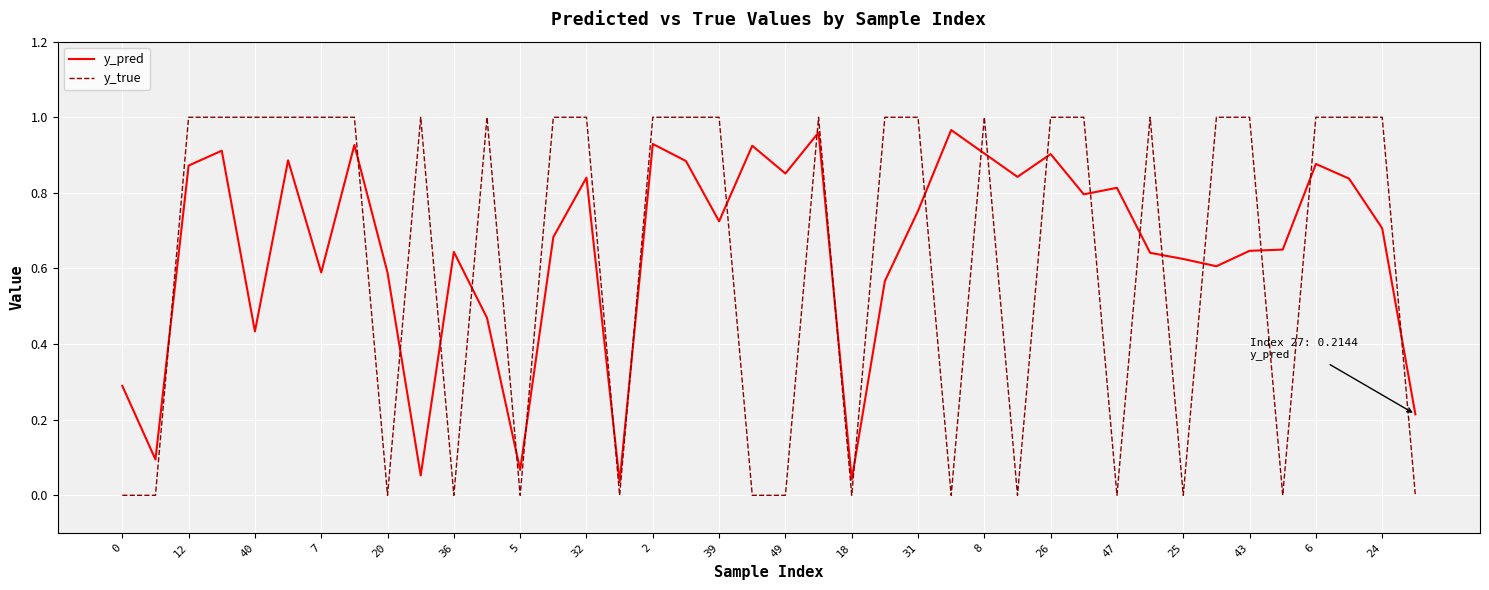

Which series has the widest spread of values?

y_true